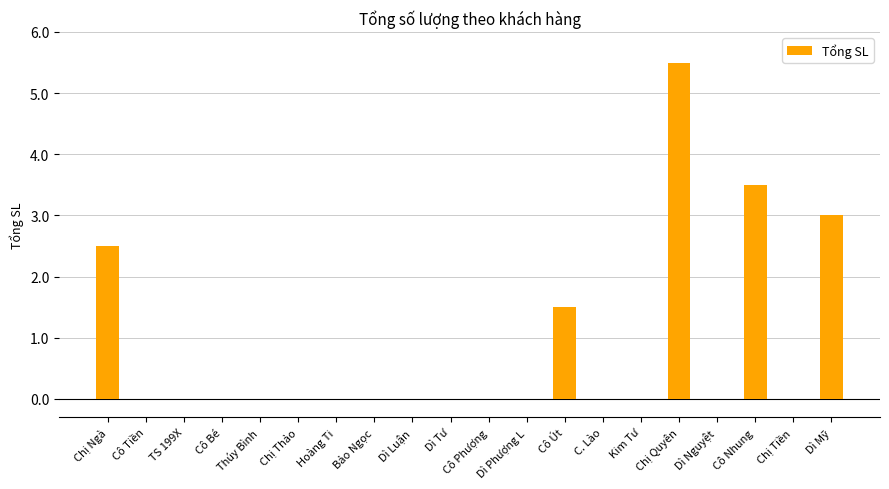

Between Dì Phượng L and Chị Quyên, which is larger?

Chị Quyên